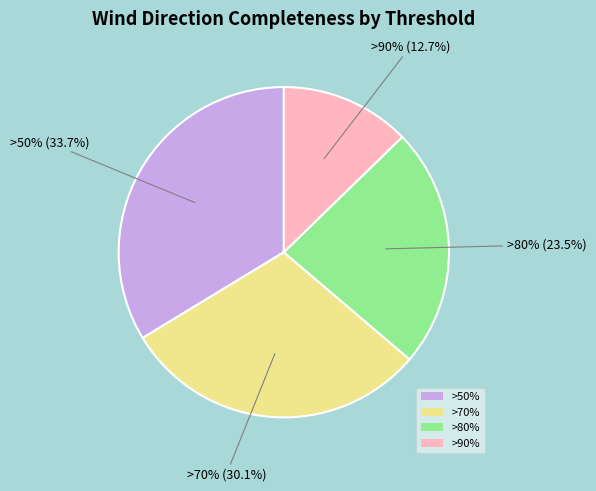

To the nearest percent, what is the difference between the largest and smallest slice percentages?

21%